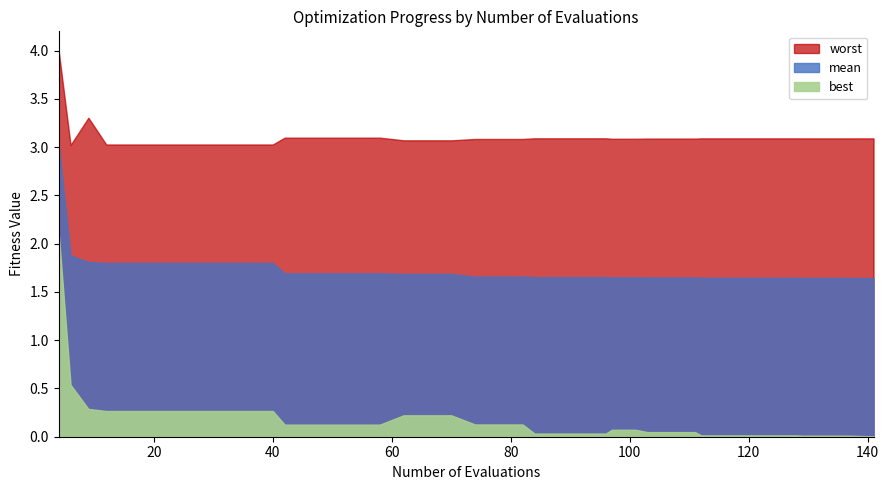

What is the minimum value for worst?

3.0